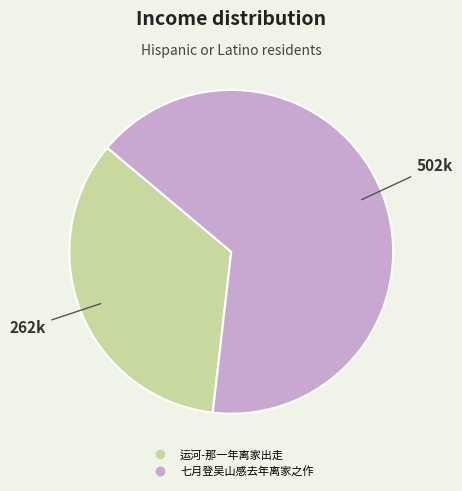

Rank the categories by value from lowest to highest.

运河-那一年离家出走, 七月登吴山感去年离家之作